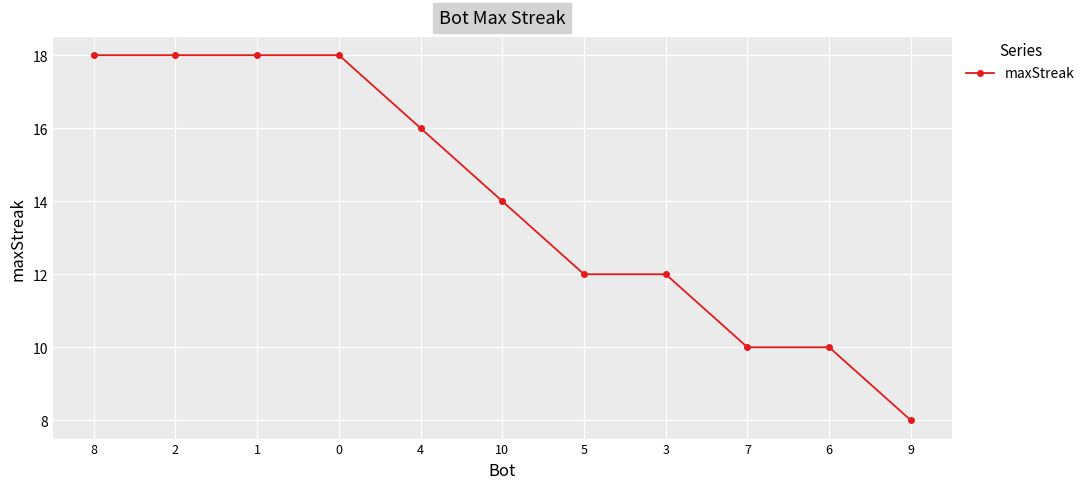

What is the minimum value shown in the chart?

8